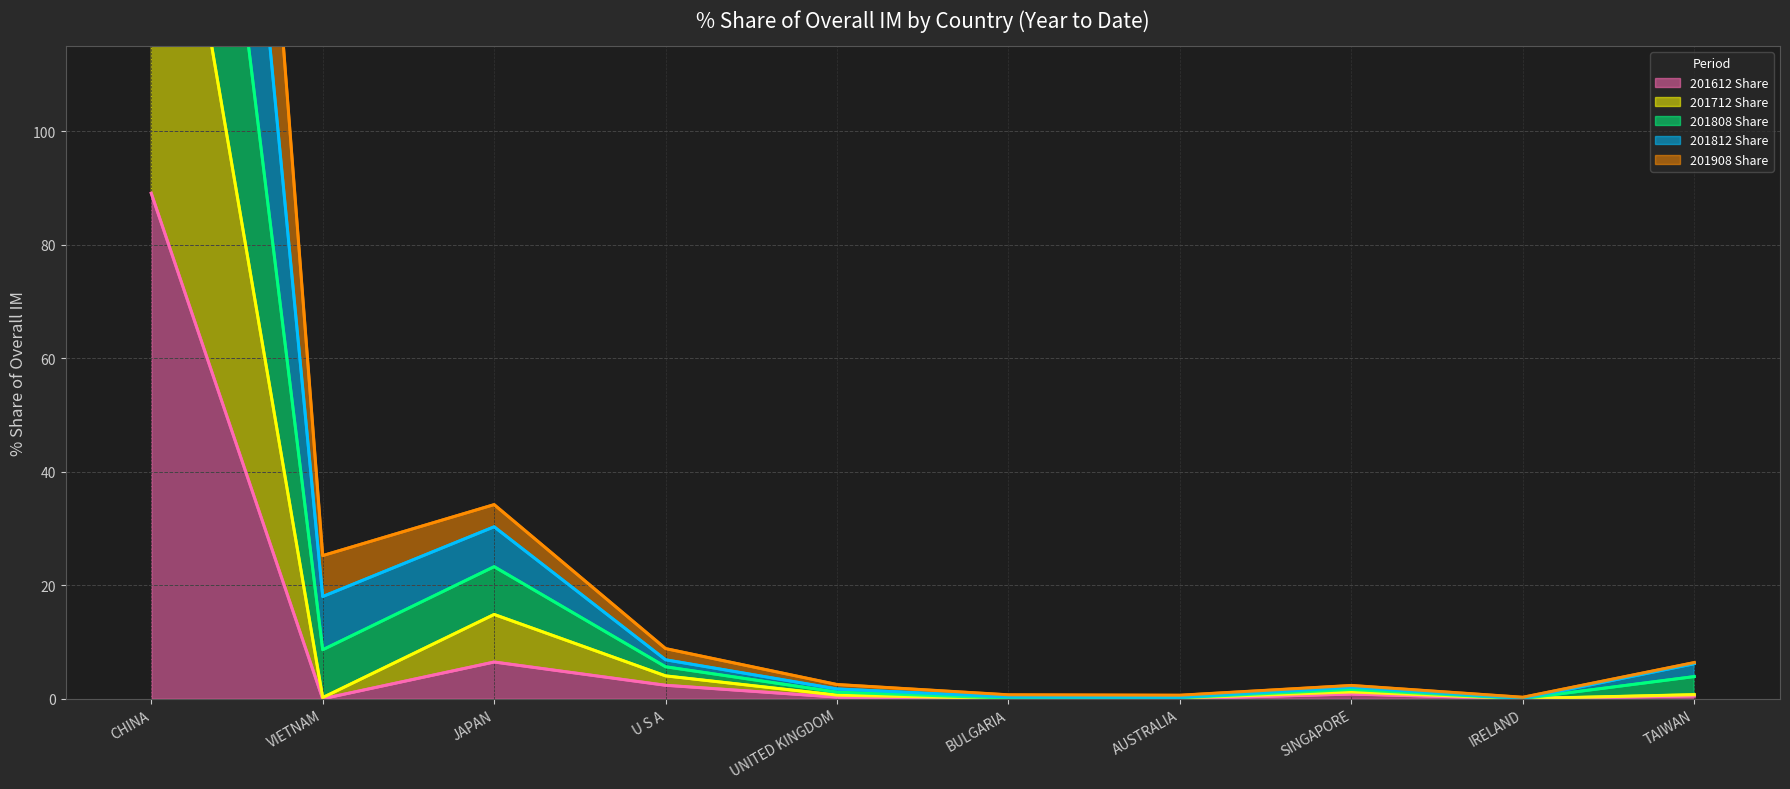

Is it true that 201612 Share equals -53.2 at BULGARIA?

False